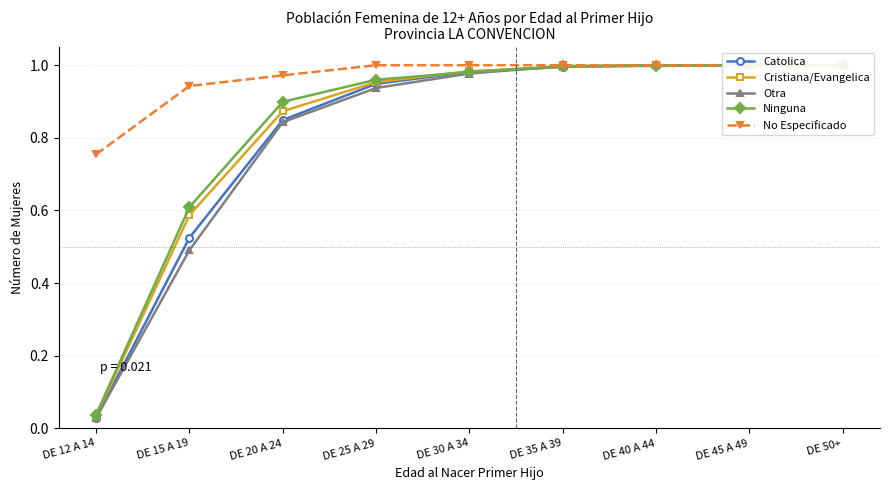

At DE 15 A 19, list the series in order from smallest to largest.

Otra, Catolica, Cristiana/Evangelica, Ninguna, No Especificado